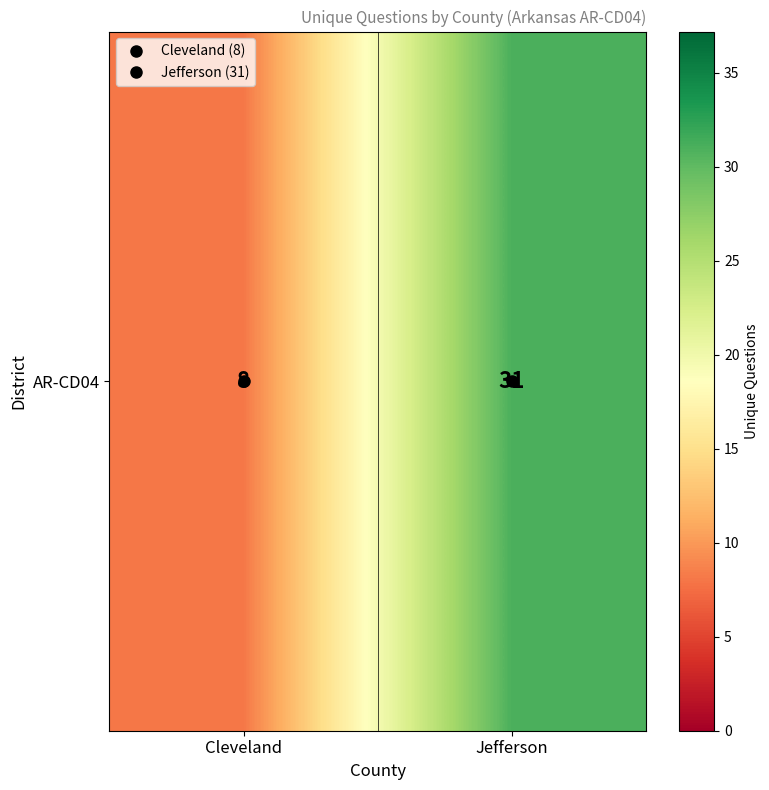

Where is the data nearest to the value 19?

Cleveland